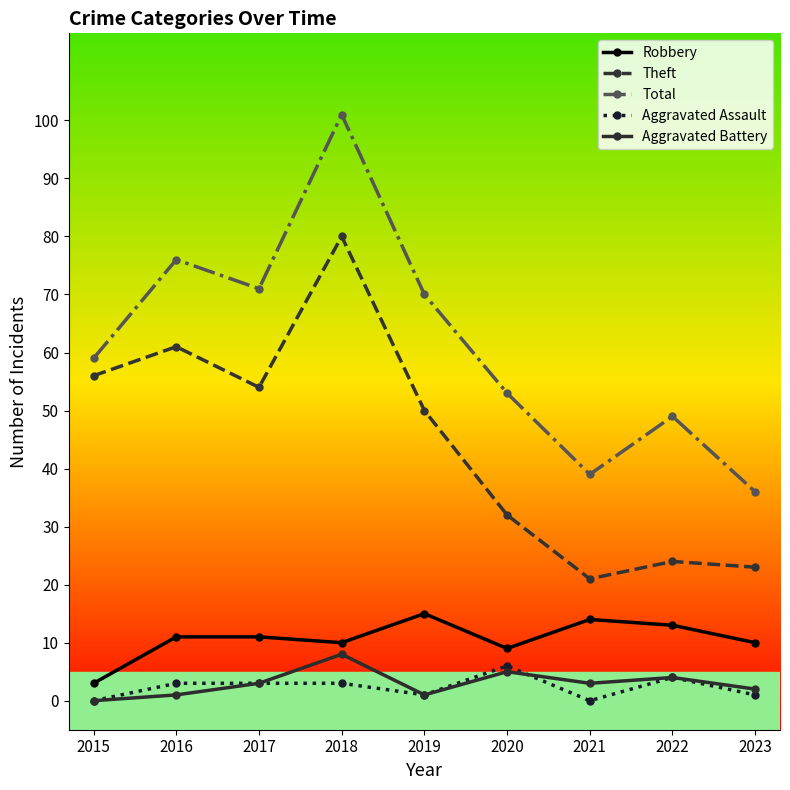

Rank the series by their maximum value, from highest to lowest.

Total, Theft, Robbery, Aggravated Battery, Aggravated Assault